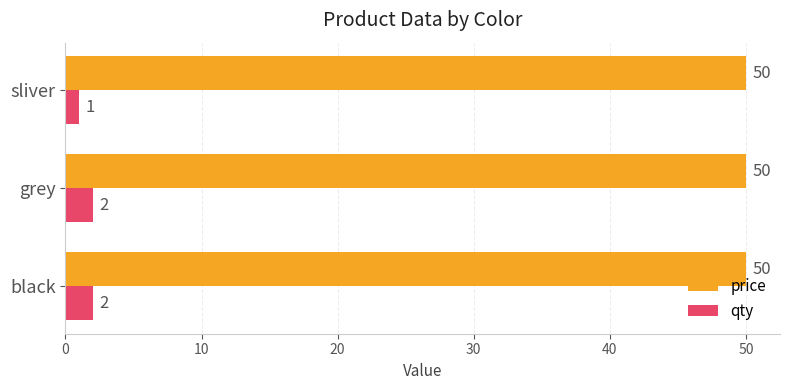

Which series has the largest total across all categories?

price